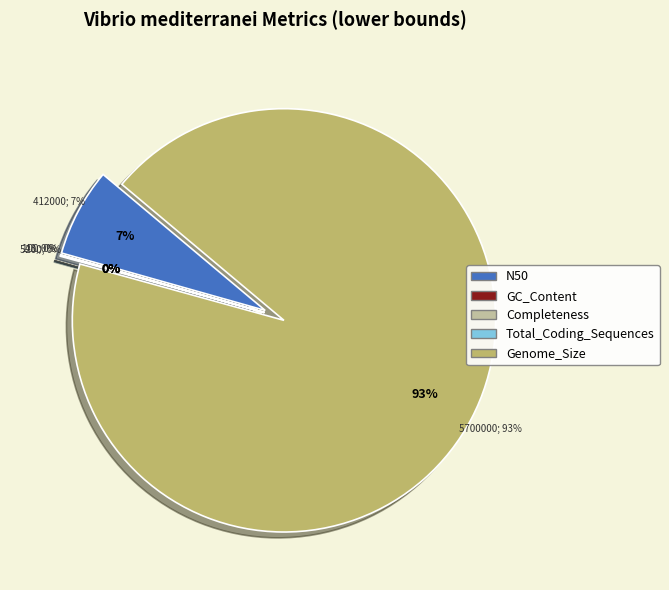

True or false: Genome_Size accounts for 82% of the total.

False